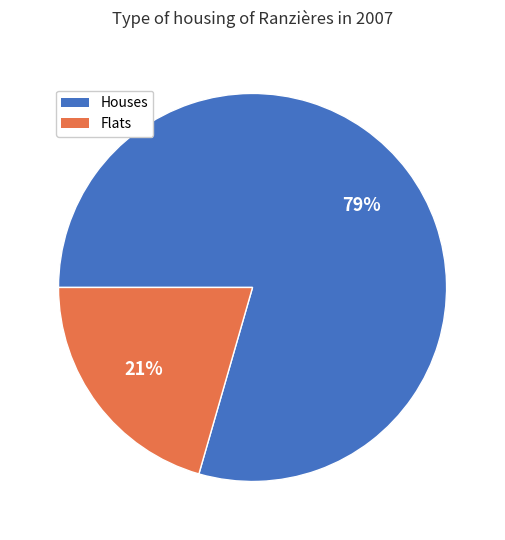

Does any single category account for the majority?

Yes